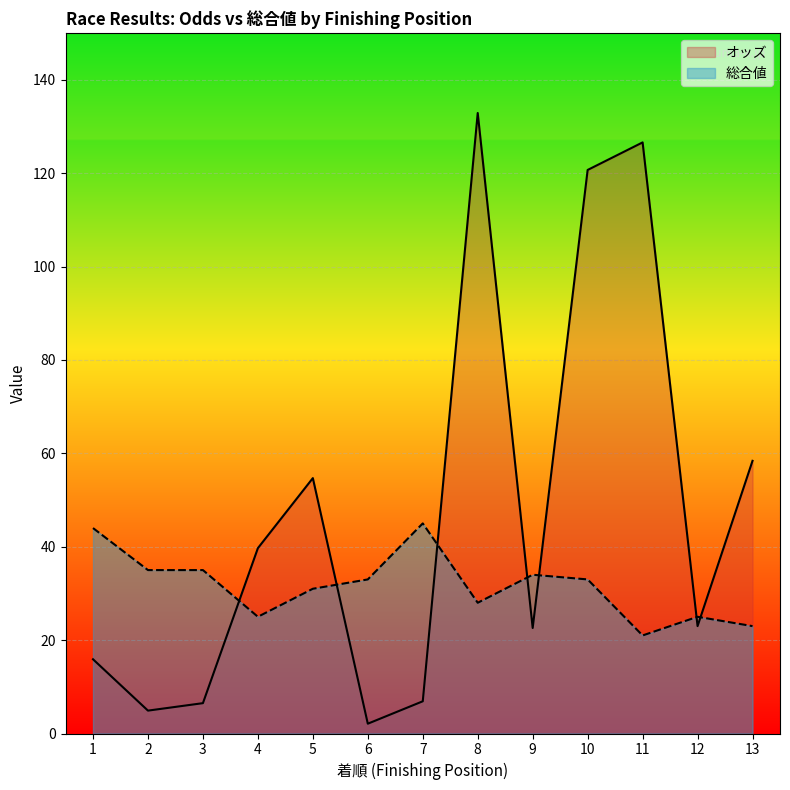

How many lines are shown in the chart?

2